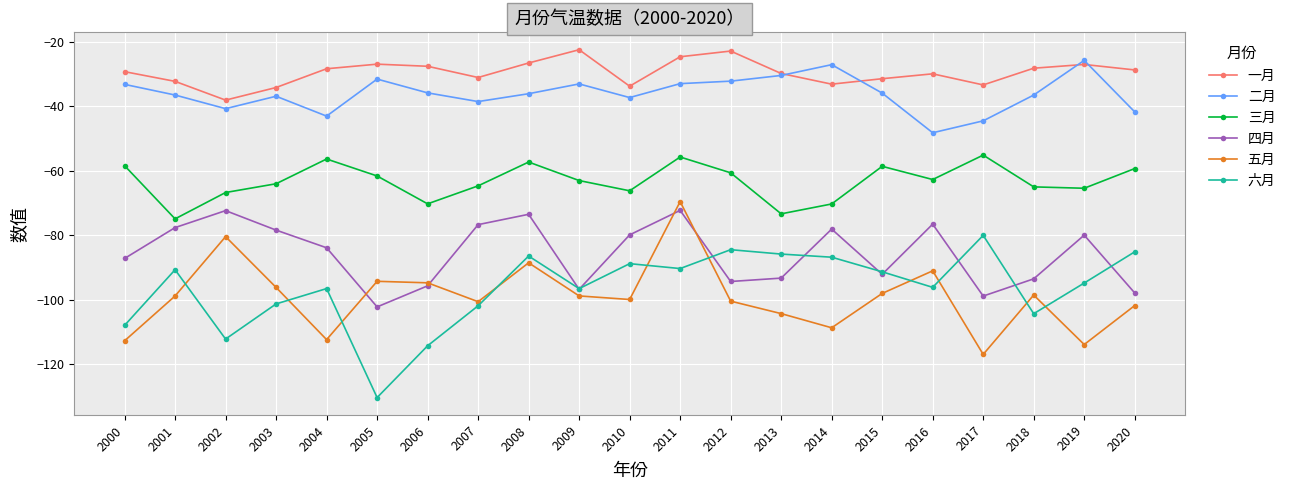

Which series has the largest total across all categories?

一月